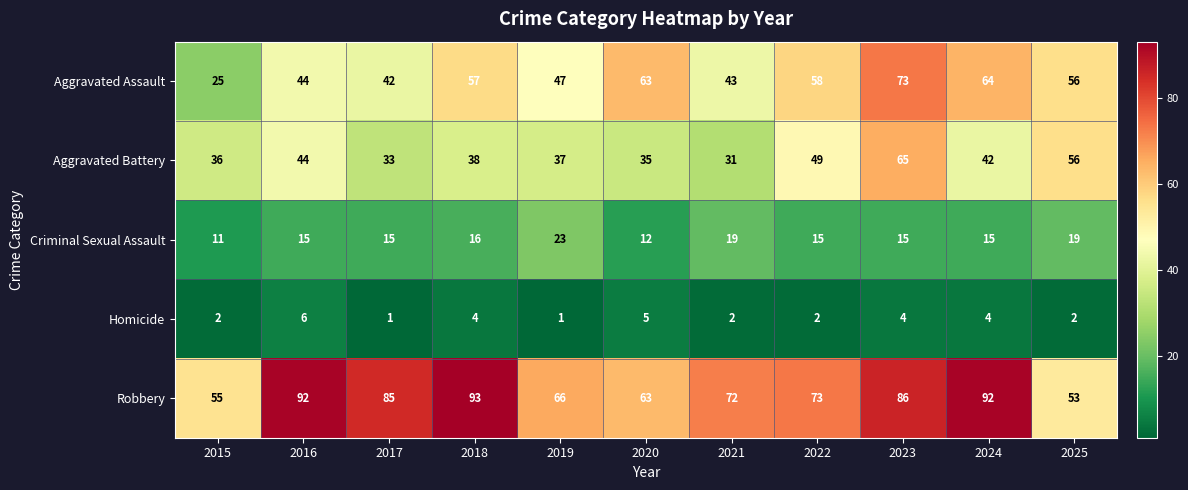

At which category does the chart reach its peak across all series?

2018